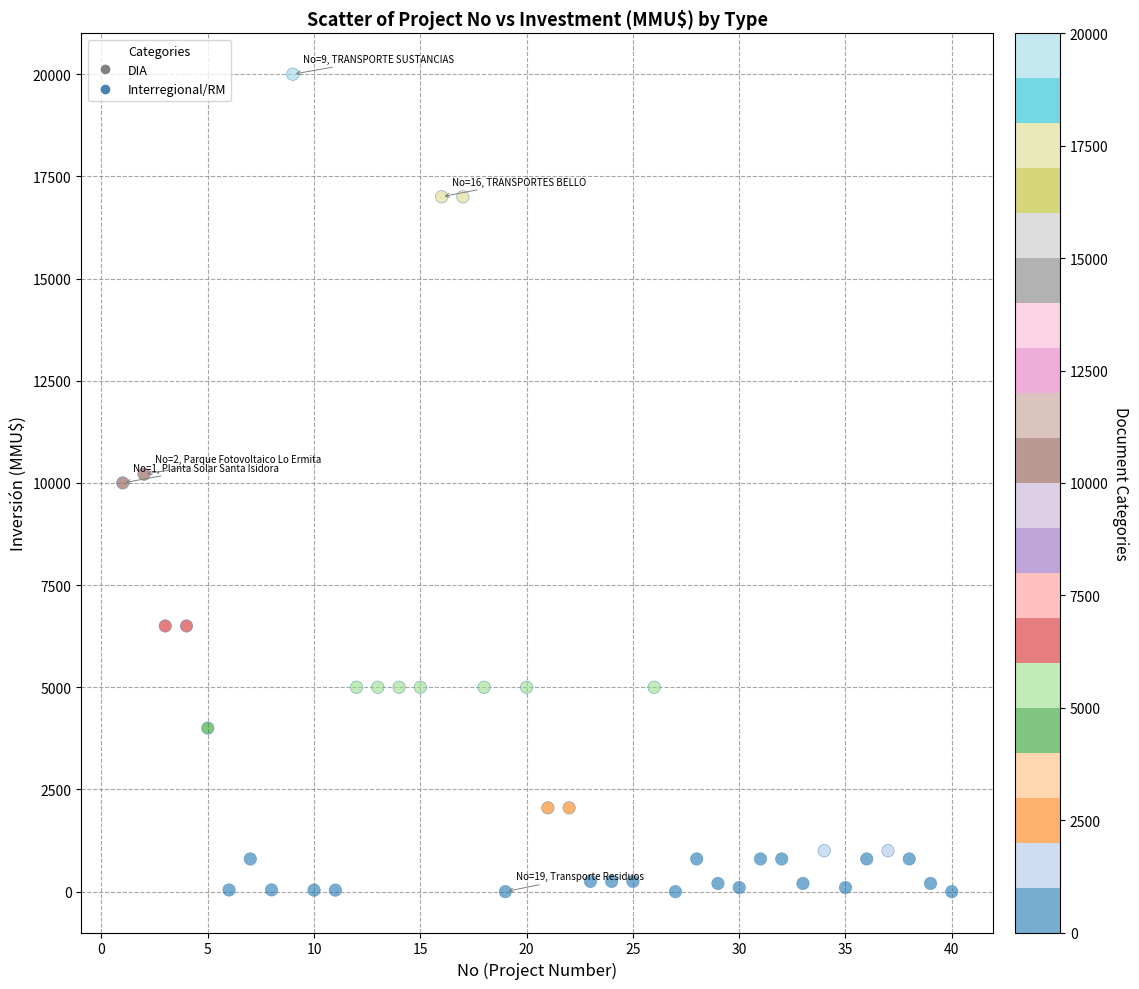

What is the range of X values (max minus min)?

39